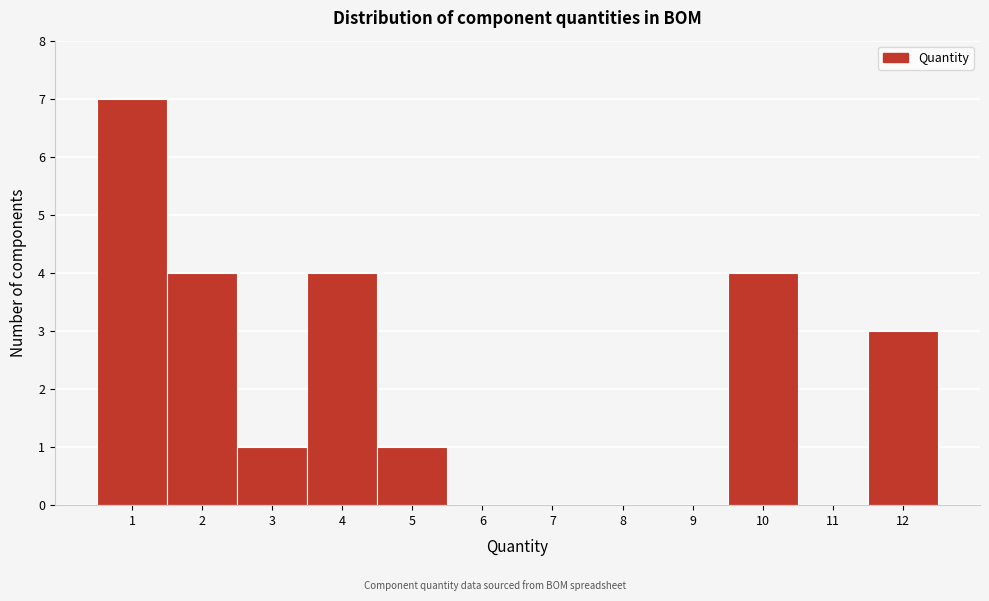

Reading left to right, list every bar in this chart as the range it spans on the x-axis followed by its height. The values are not printed on the chart, so give them approximately, as read against the axis.

0.5 to 1.5: 7
1.5 to 2.5: 4
2.5 to 3.5: 1
3.5 to 4.5: 4
4.5 to 5.5: 1
5.5 to 6.5: 0
6.5 to 7.5: 0
7.5 to 8.5: 0
8.5 to 9.5: 0
9.5 to 10.5: 4
10.5 to 11.5: 0
11.5 to 12.5: 3